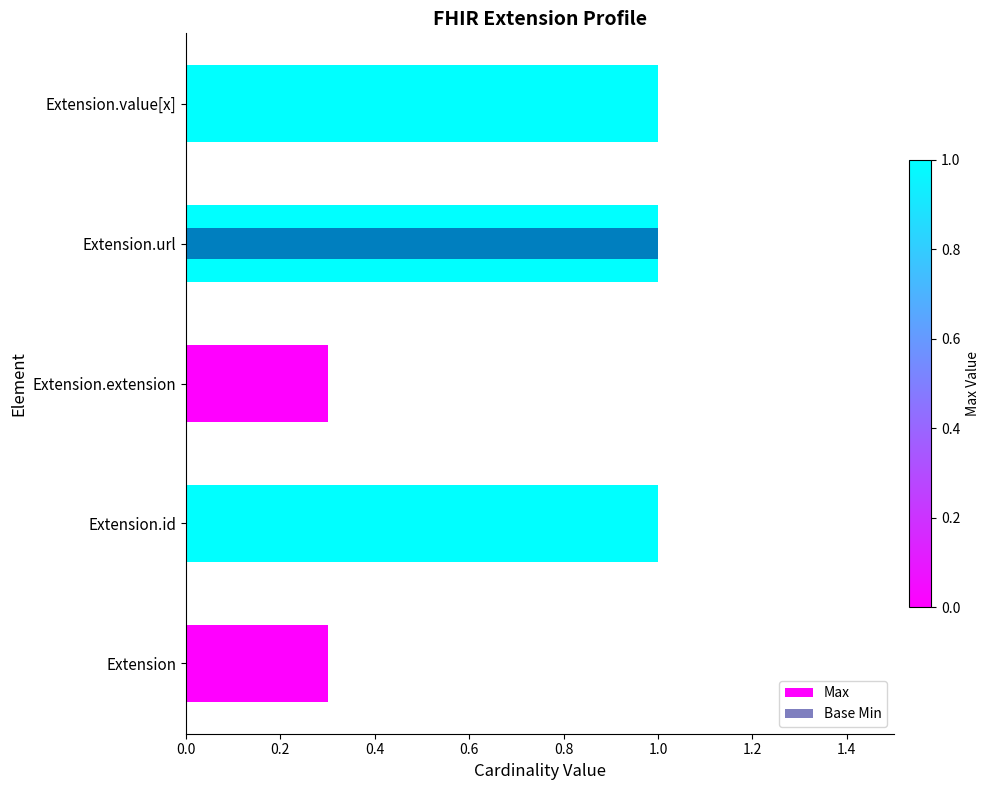

How many categories are shown in the chart?

5